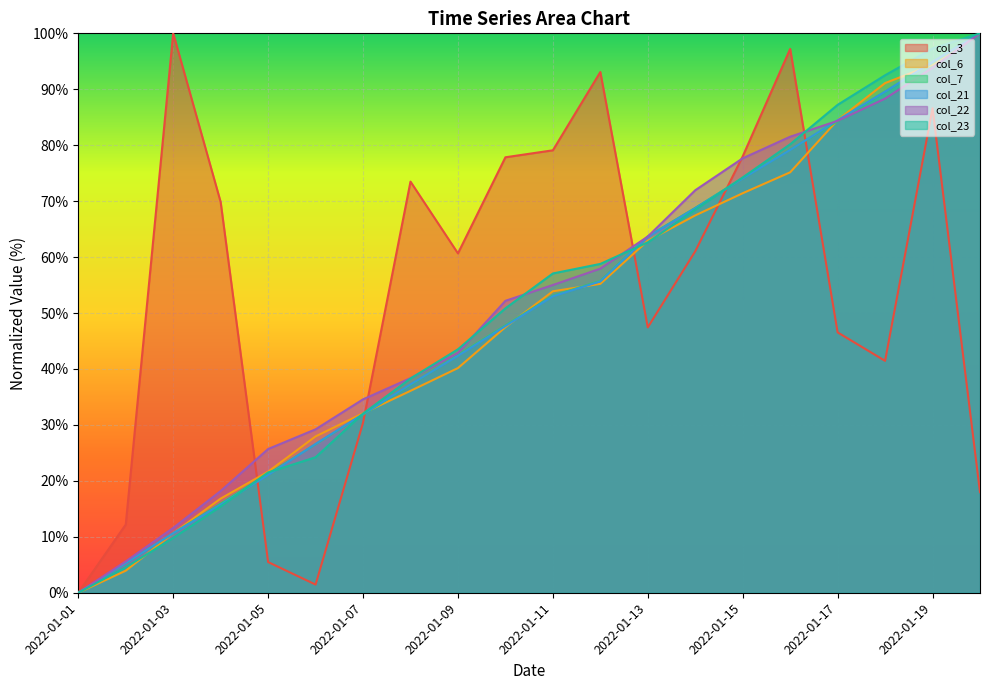

Where do col_23 and col_7 first cross each other?

2022-01-04 and 2022-01-05